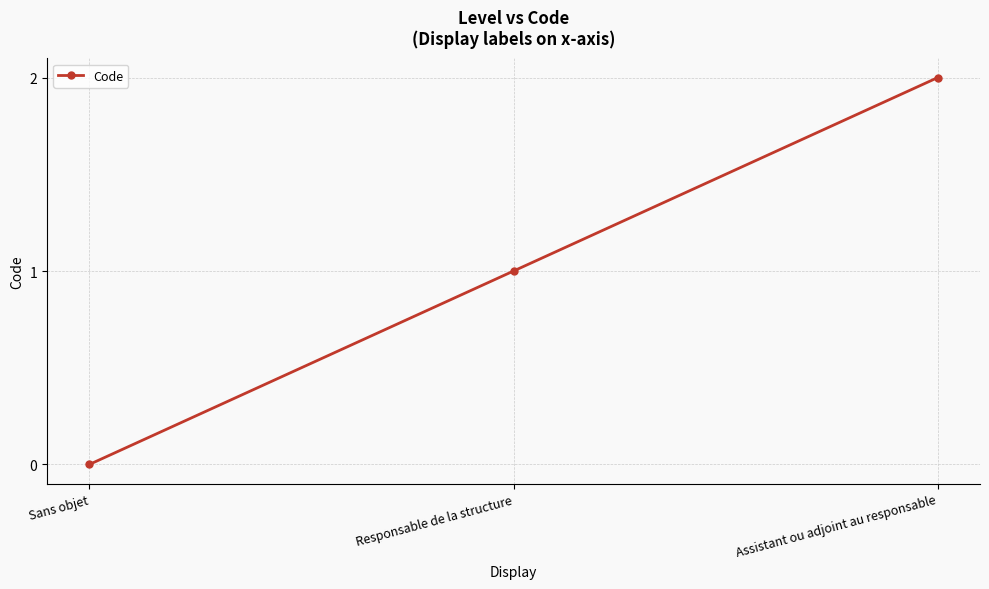

Count the values in the range 0 to 2.

3